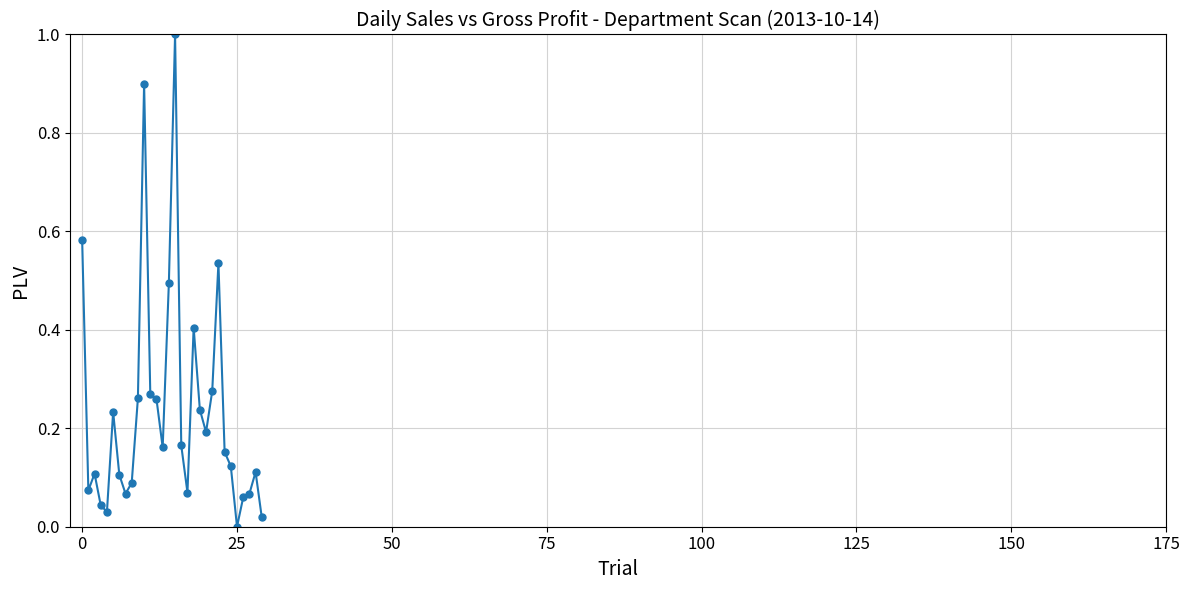

True or false: there are more than 0 points higher than both neighbors.

True